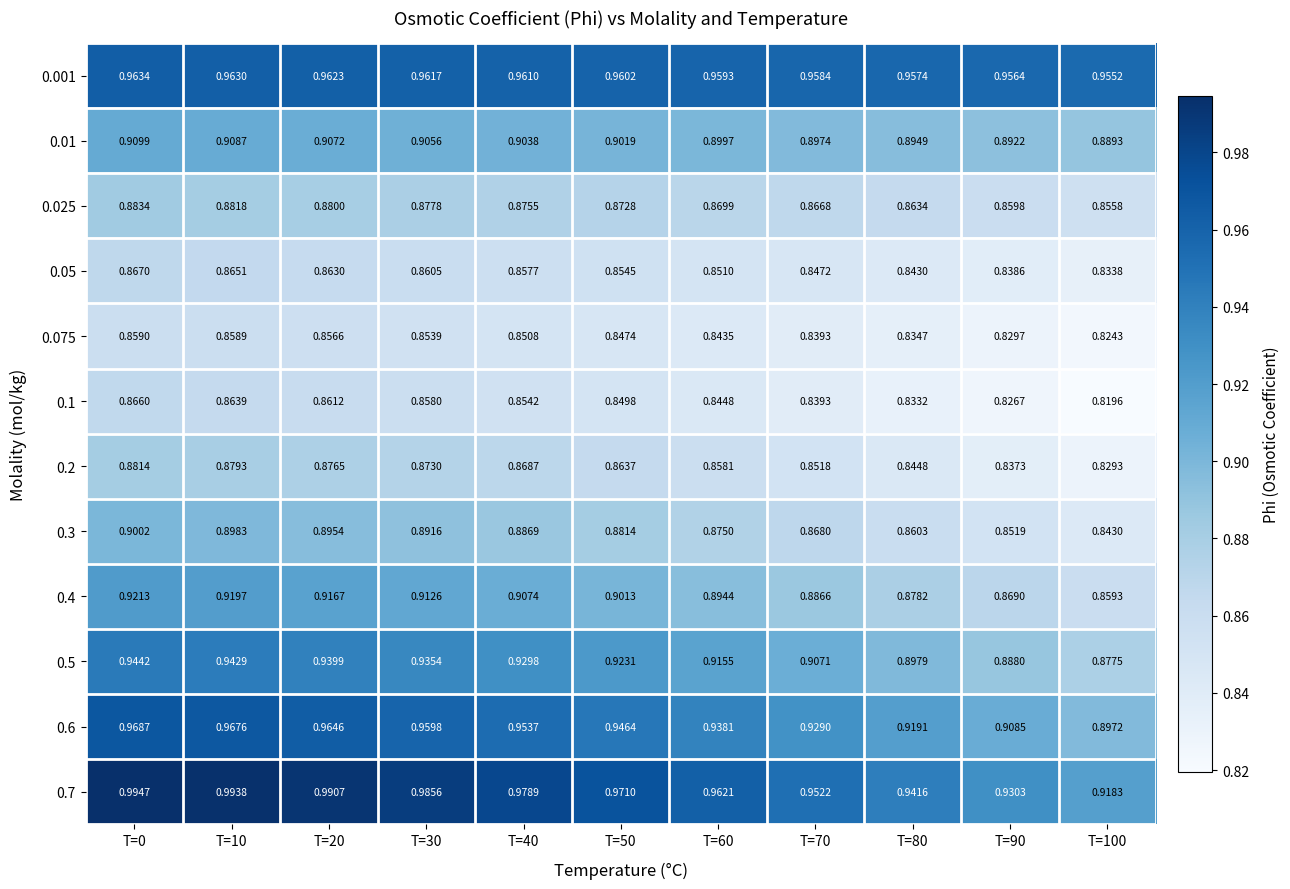

List the series in order of their peak value, lowest first.

0.075, 0.1, 0.05, 0.2, 0.025, 0.3, 0.01, 0.4, 0.5, 0.001, 0.6, 0.7